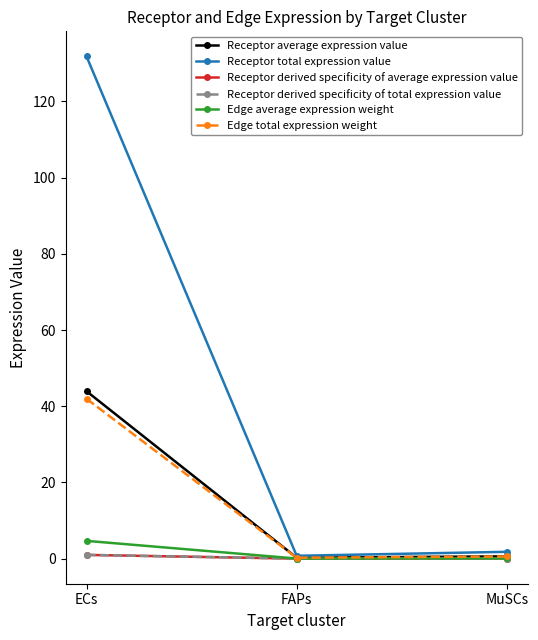

Reading right to left, transcribe all the data shown in this chart.

Receptor average expression value: 0.6	0.2	43.9
Receptor total expression value: 1.8	0.7	131.8
Receptor derived specificity of average expression value: 0.0	0.0	1.0
Receptor derived specificity of total expression value: 0.0	0.0	1.0
Edge average expression weight: 0.1	0.0	4.7
Edge total expression weight: 0.6	0.2	42.0